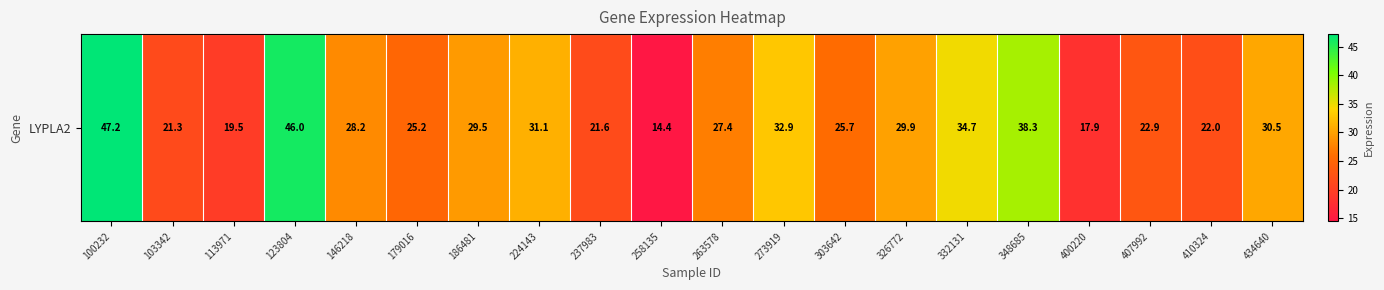

What is the sum of all values?

566.2